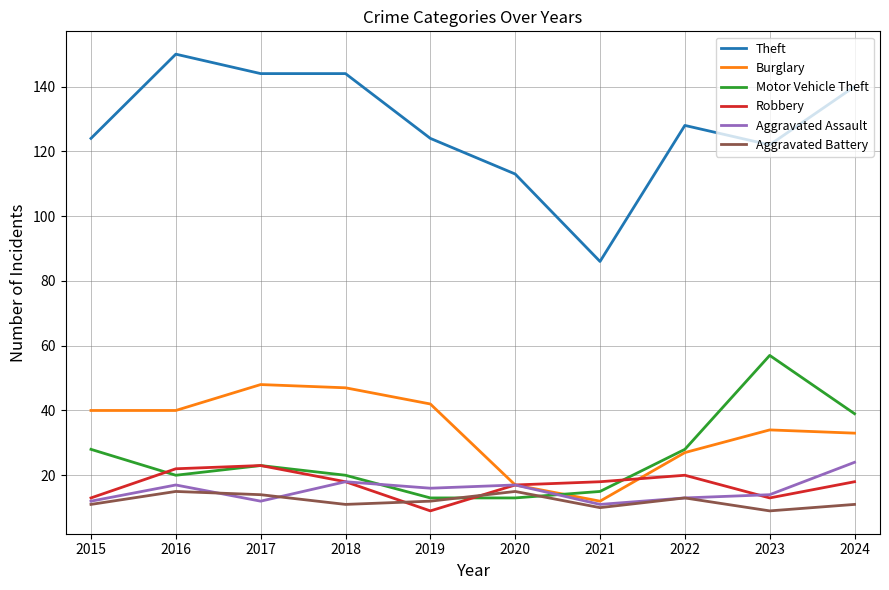

Does the chart have visible grid lines?

Yes